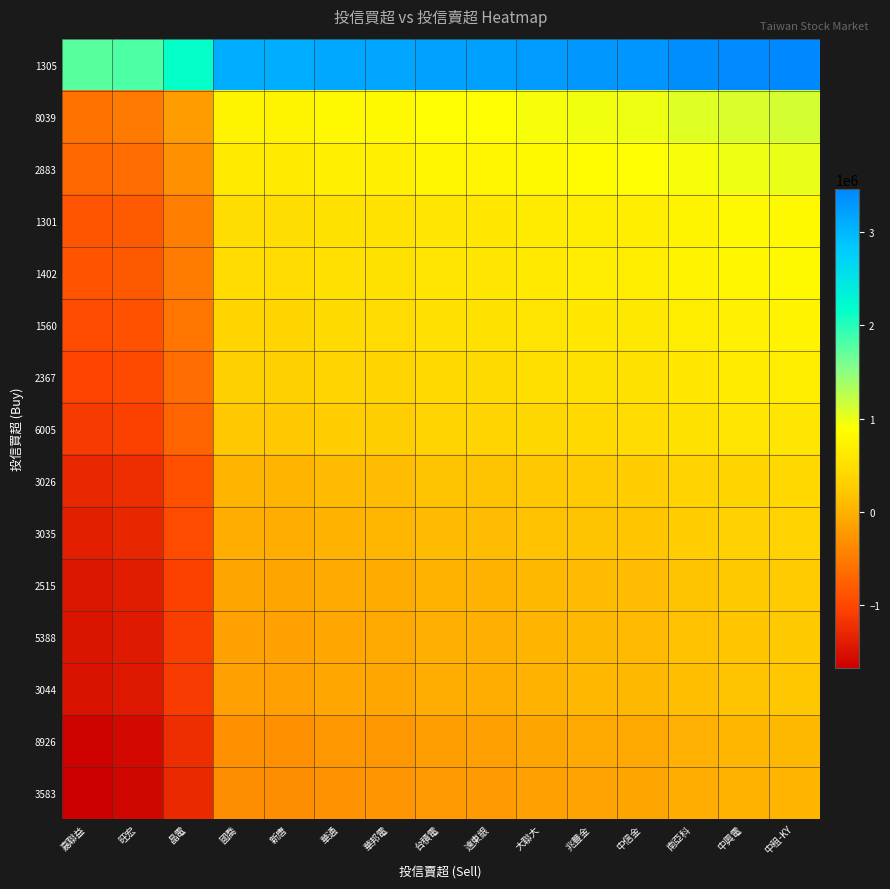

What is the minimum value shown in the chart?

-1678000